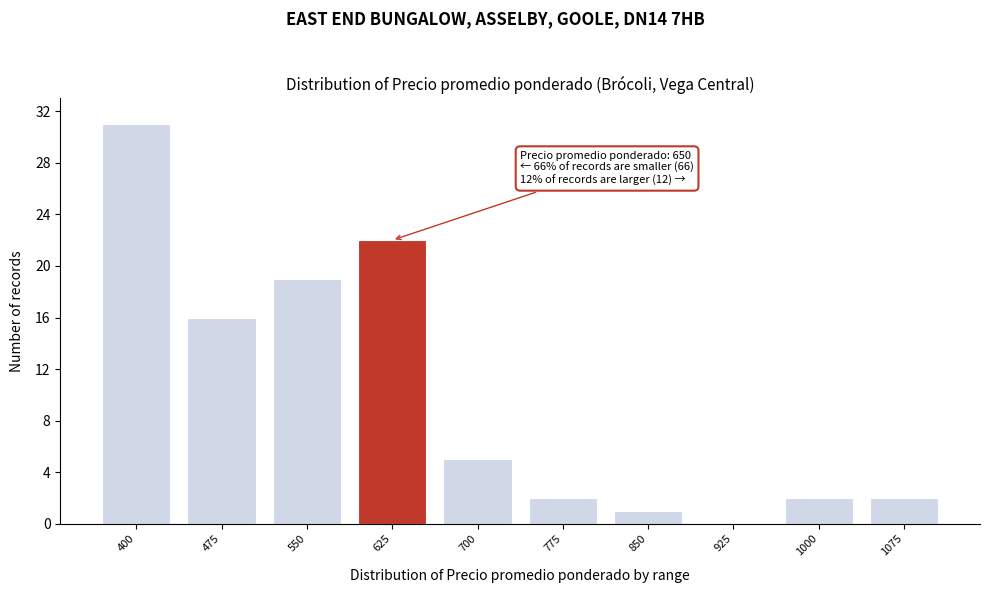

Reading right to left, what are all the values shown in this chart?

1075=2	1000=2	925=0	850=1	775=2	700=5	625=22	550=19	475=16	400=31